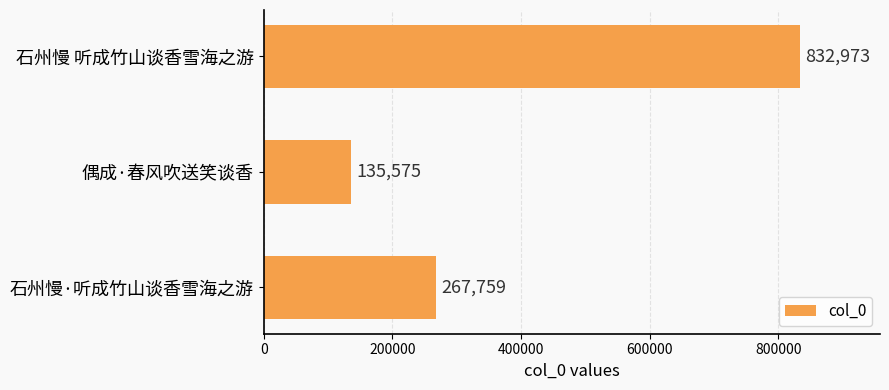

At which category does the chart reach its minimum across all series?

偶成·春风吹送笑谈香